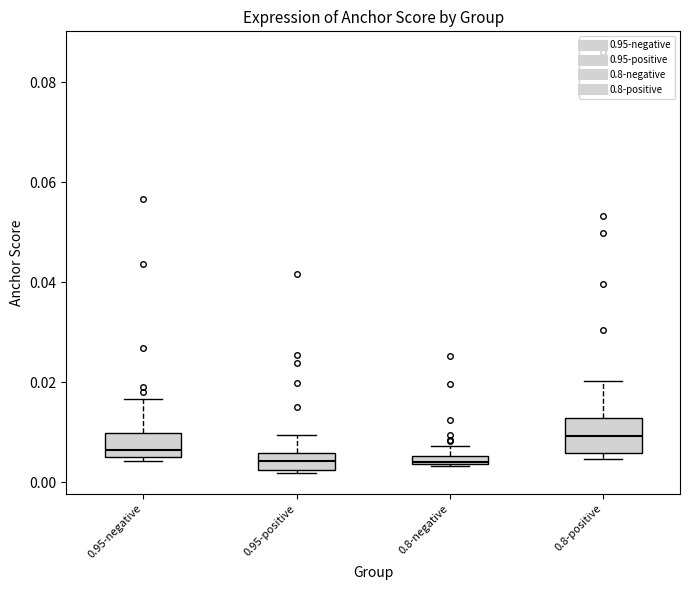

Which box is the tallest, from its lower edge to its upper edge?

0.8-positive